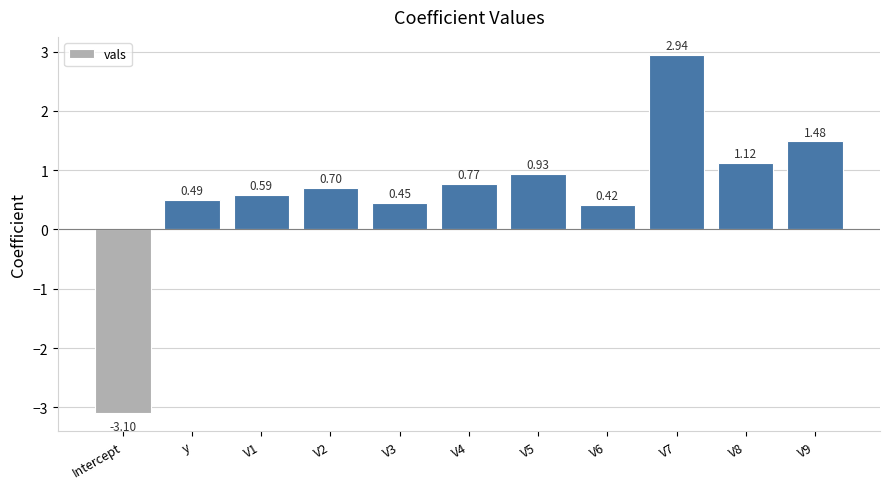

How many values are below zero?

1